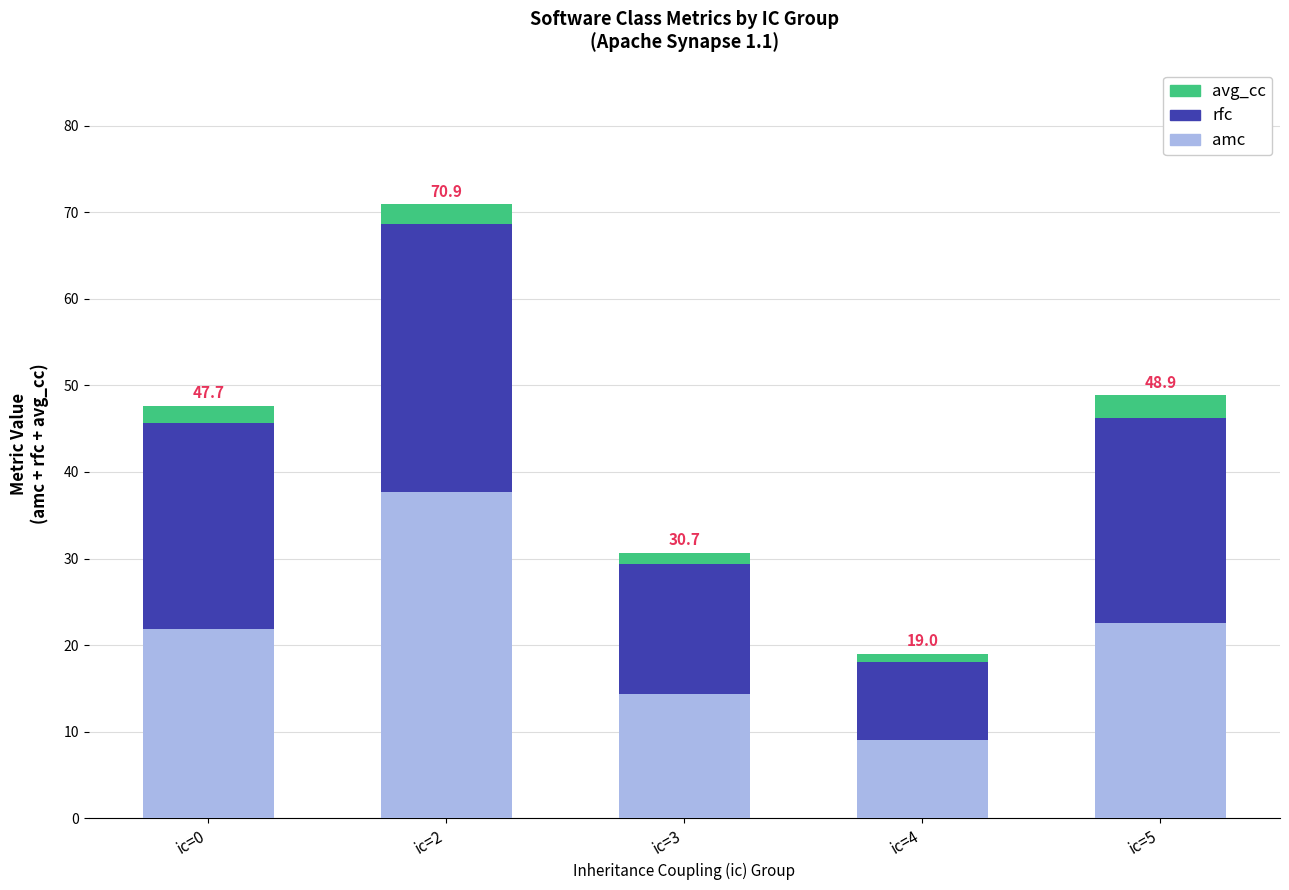

Where is amc nearest to the value 23?

ic=5